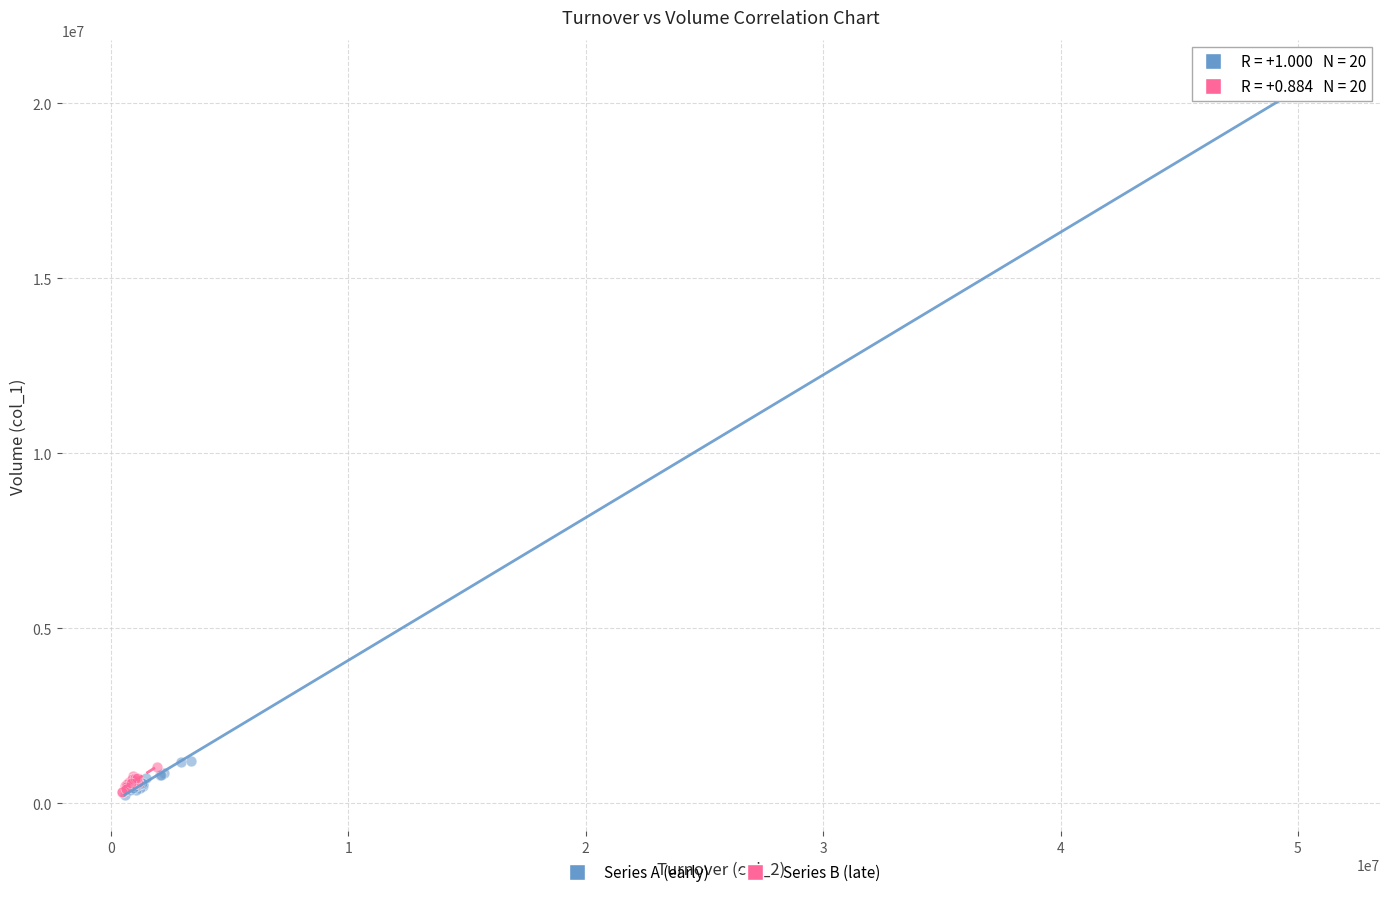

Which series has the largest Y range (max minus min)?

Series A (early)